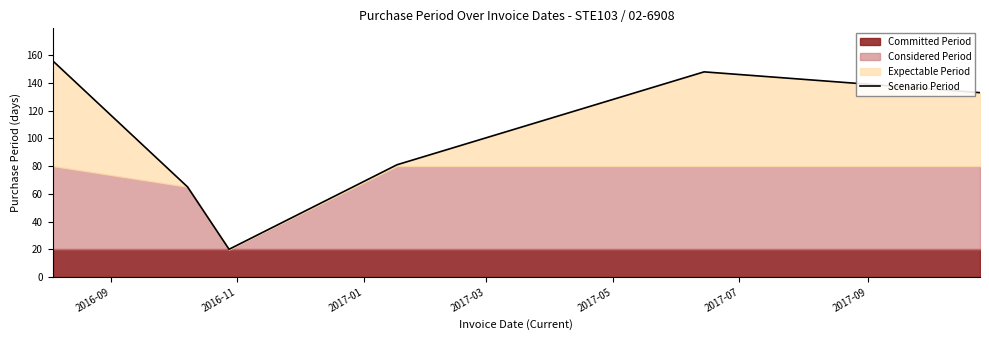

What is the lowest value of the Scenario Period series?

20